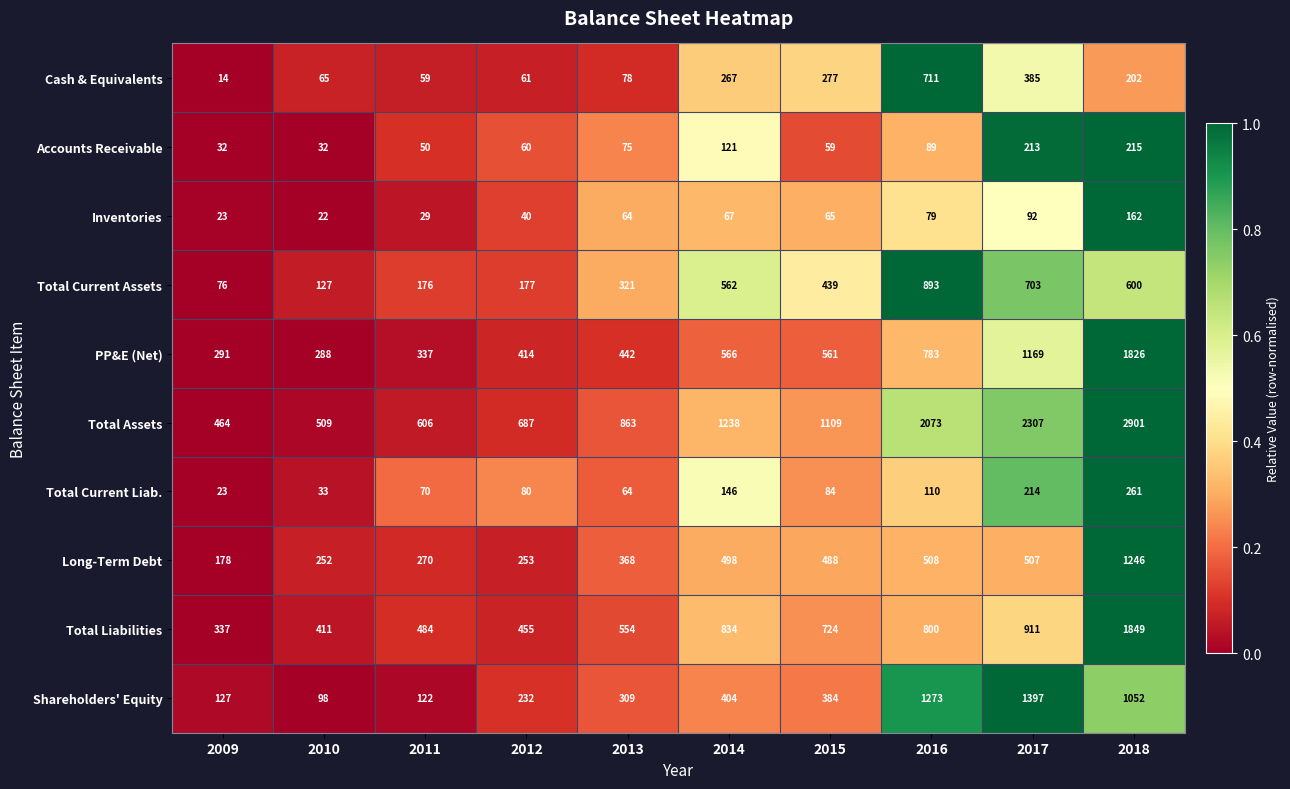

What is the difference between the Cash & Equivalents values at 2010 and 2014?

202